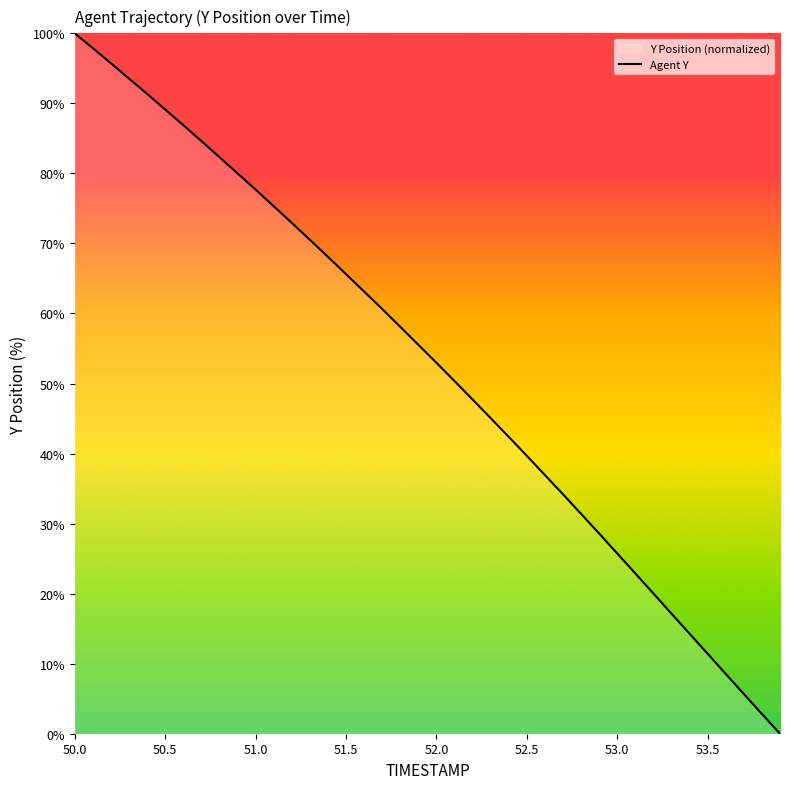

What is the difference between the maximum and minimum values?

100.0